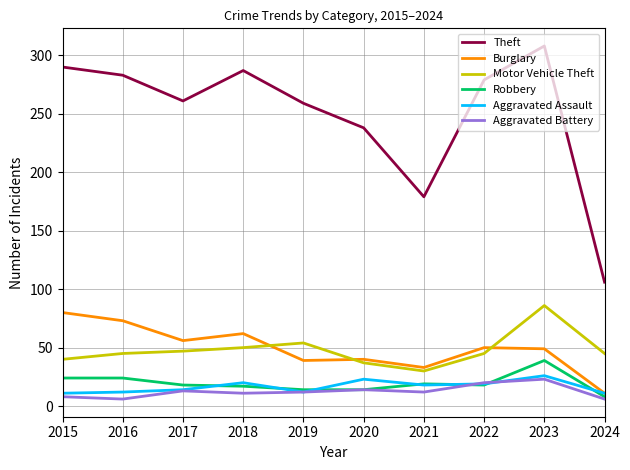

At which label is Theft closest to 207?

2021